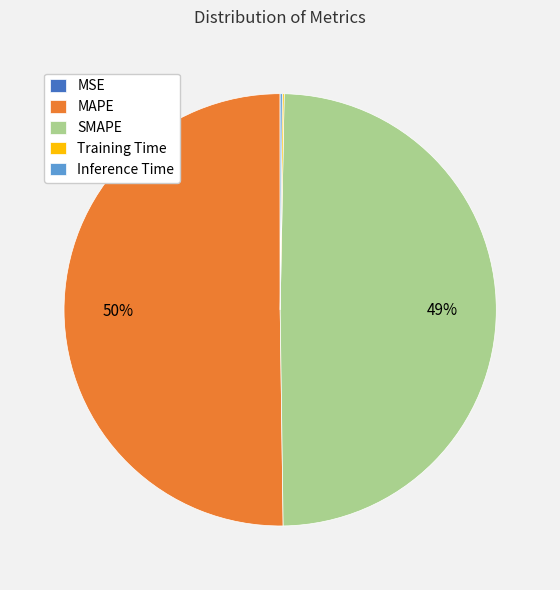

To the nearest percent, what is the average slice percentage?

20%